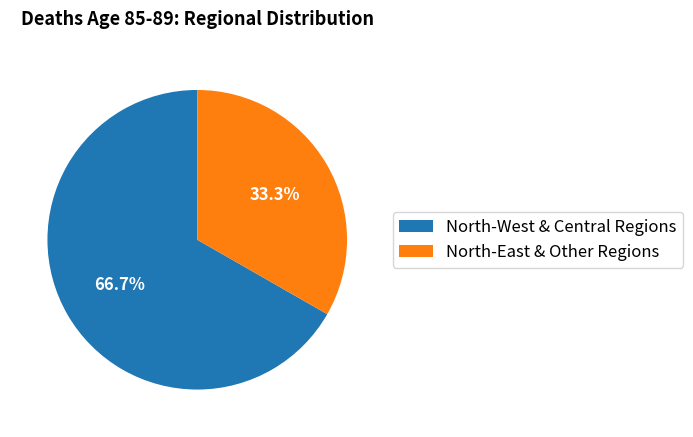

Between North-East & Other Regions and North-West & Central Regions, which is larger?

North-West & Central Regions